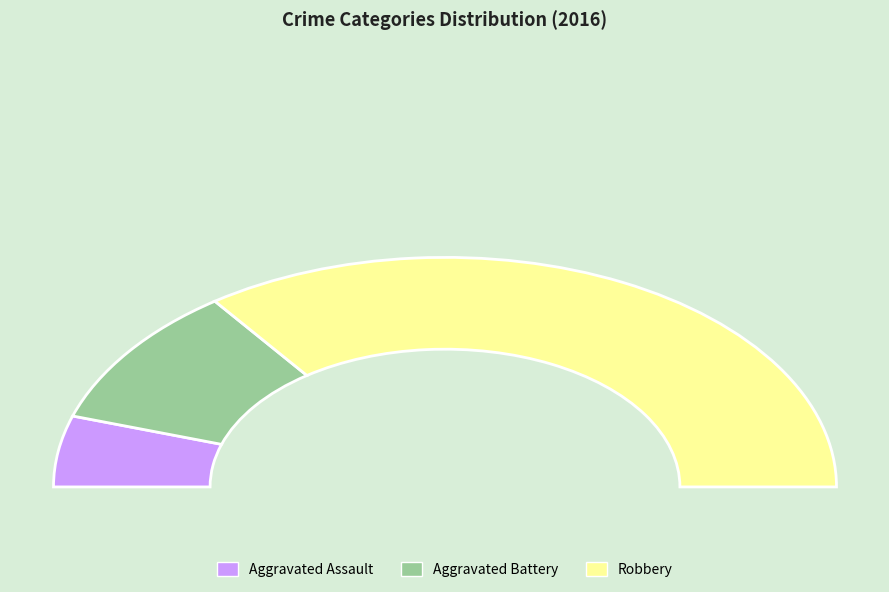

Rank the categories by value from highest to lowest.

Robbery, Aggravated Battery, Aggravated Assault